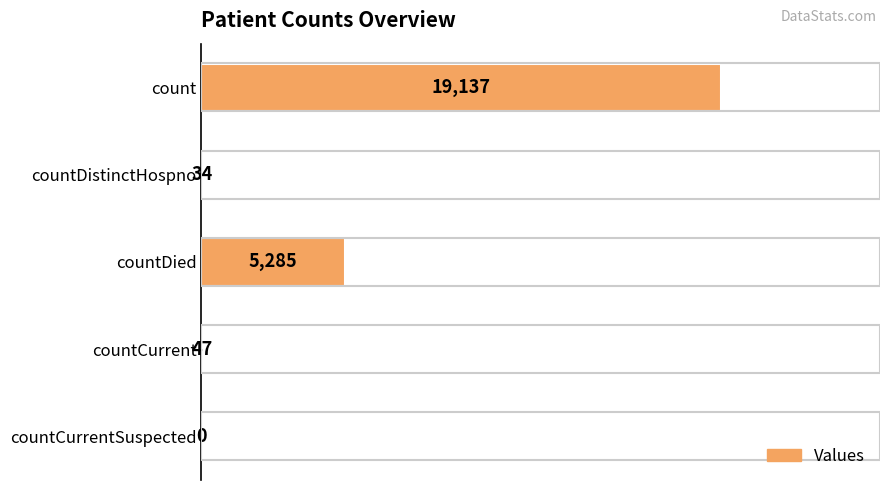

Reading top to bottom, transcribe all the data shown in this chart.

count=19137	countDistinctHospno=34	countDied=5285	countCurrent=47	countCurrentSuspected=0